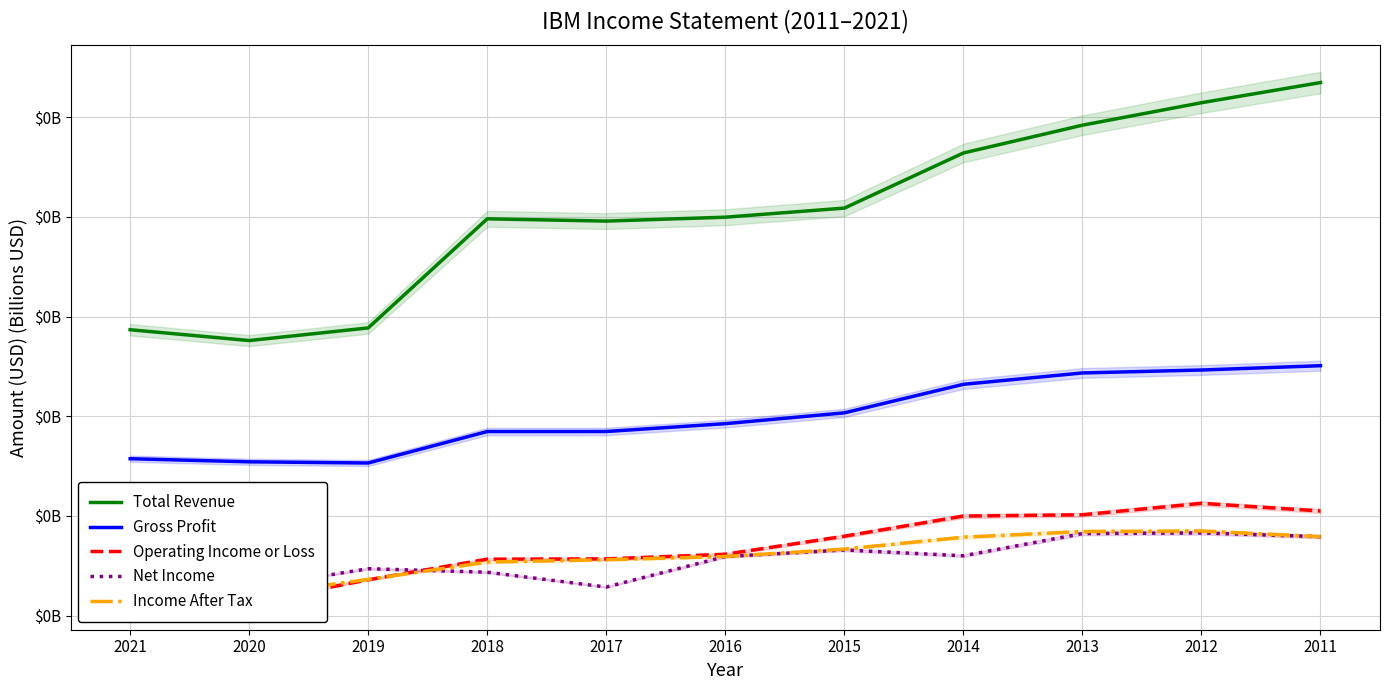

Is this an area chart (filled region under the line)?

No